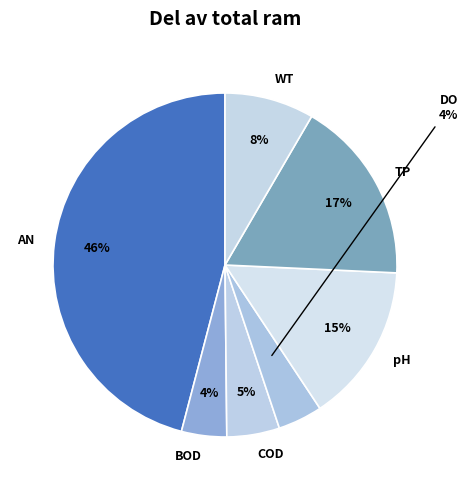

Is there a majority slice in this chart?

No